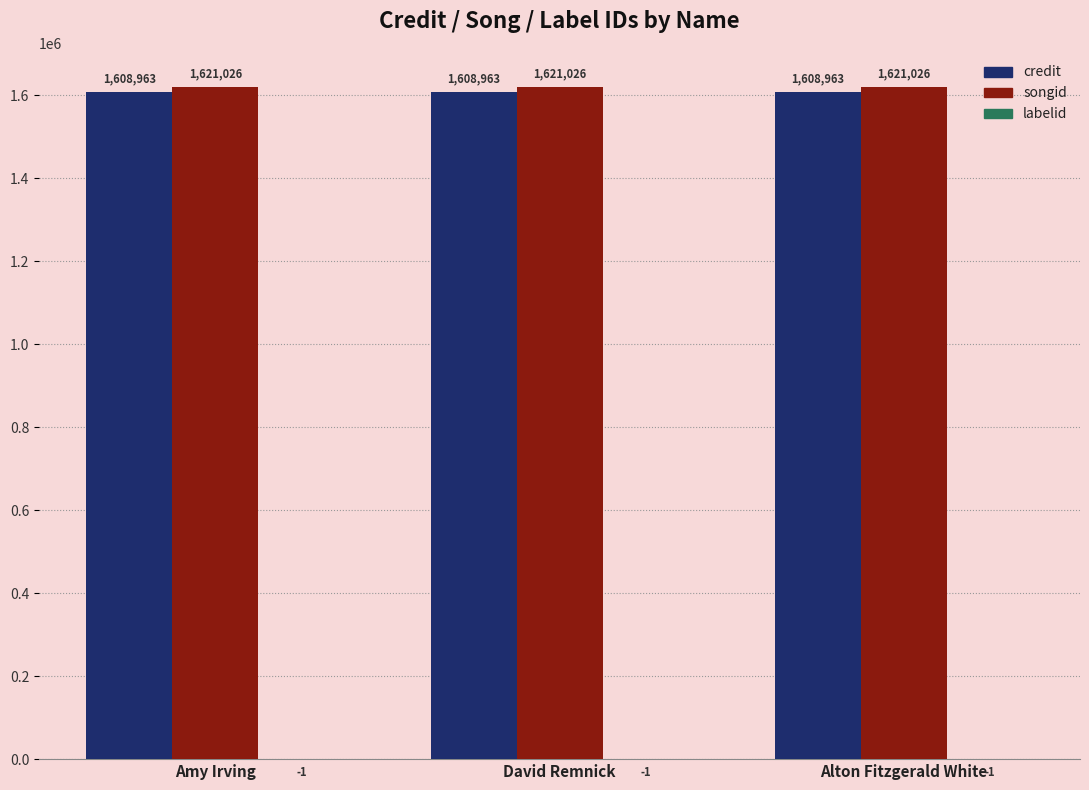

The credit series shows 516362 at Amy Irving. True or false?

False